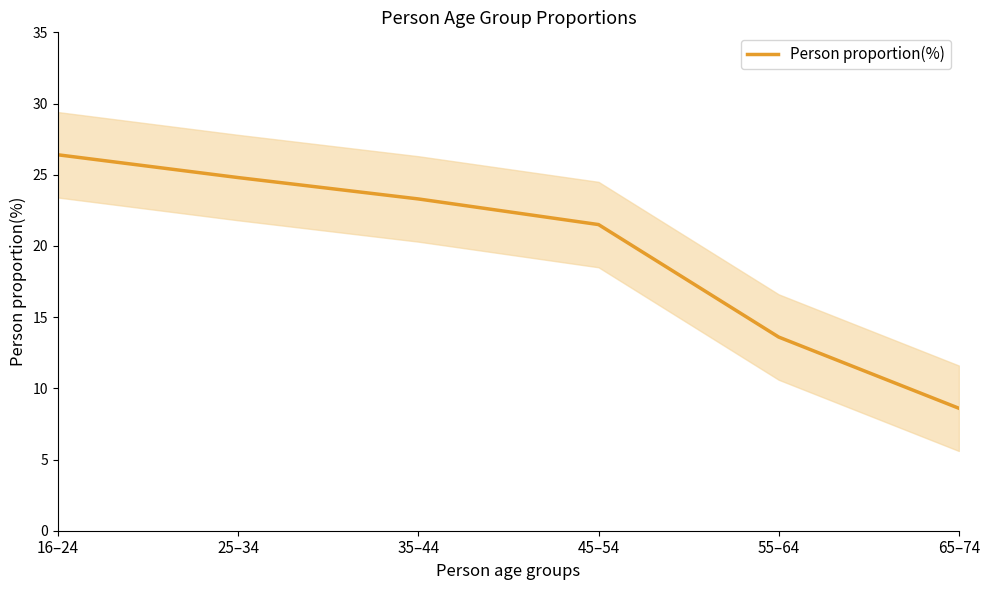

Reading left to right, what are all the values shown in this chart?

26.4	24.8	23.3	21.5	13.6	8.6